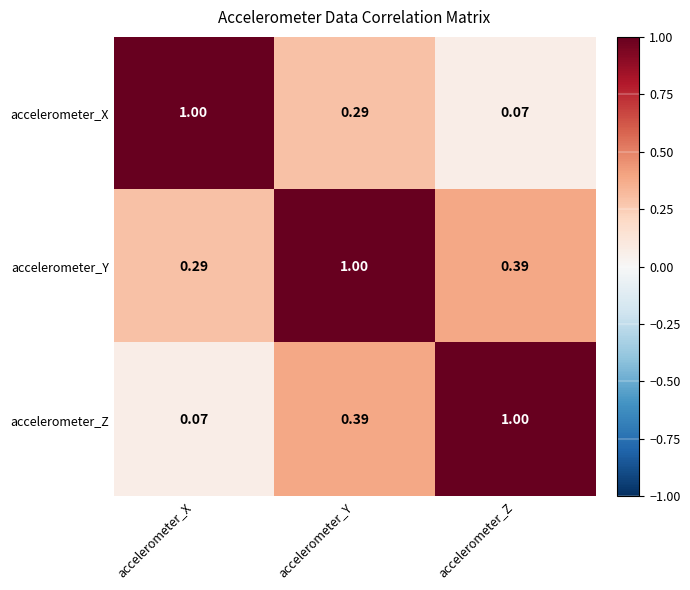

At accelerometer_Z, list the series in order from largest to smallest.

accelerometer_Z, accelerometer_Y, accelerometer_X